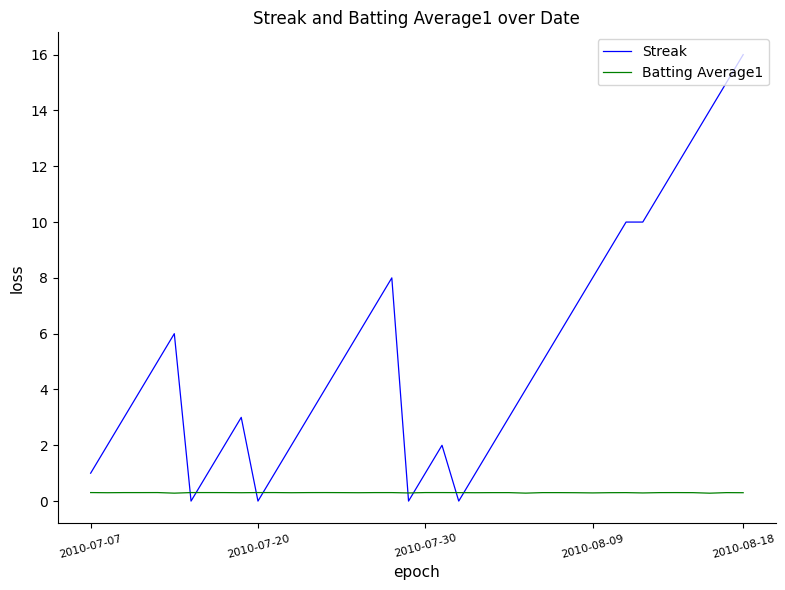

Rank the series by their average value, from highest to lowest.

Streak, Batting Average1